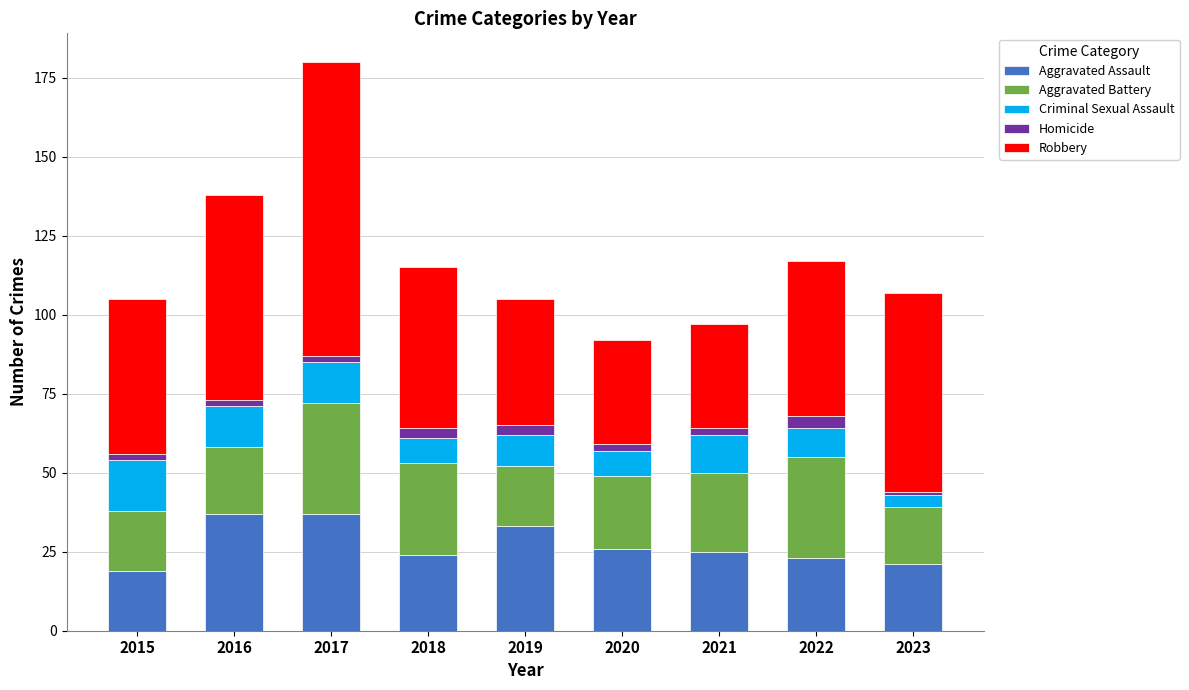

What is the maximum value for Aggravated Assault?

37